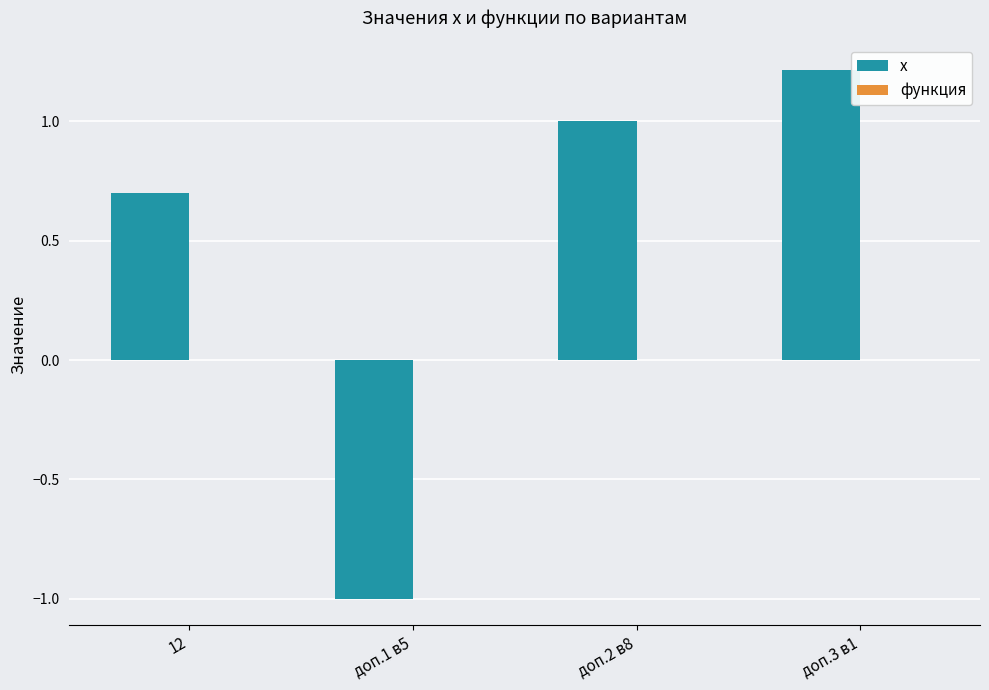

How many groups of bars are there?

4